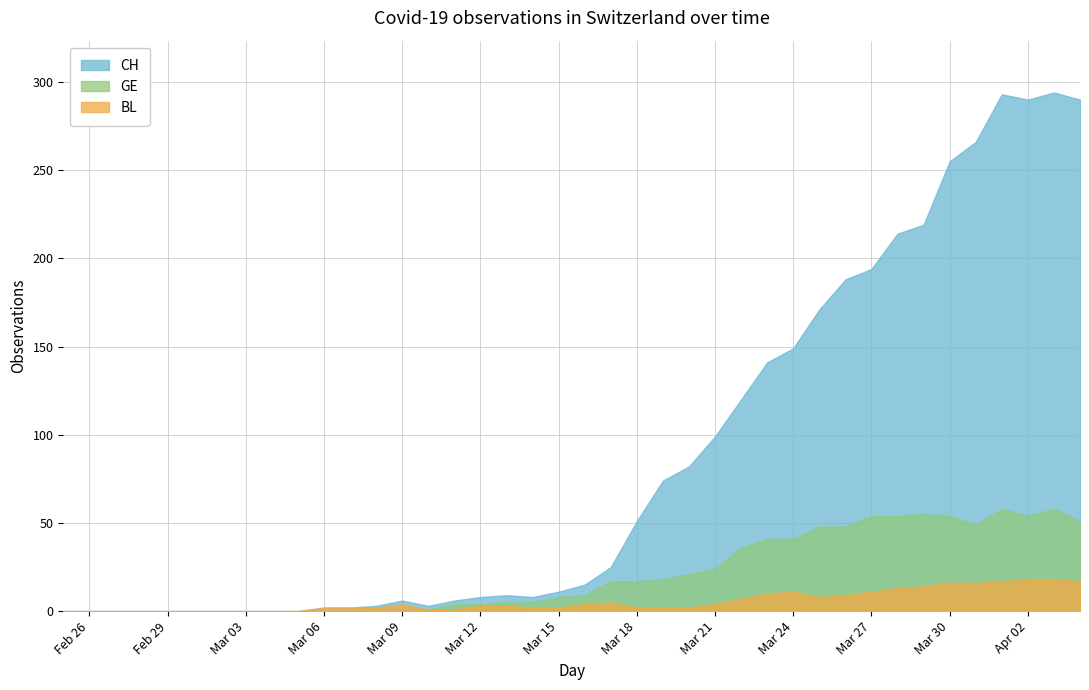

What is the difference between the second highest and minimum values in the BL series?

18